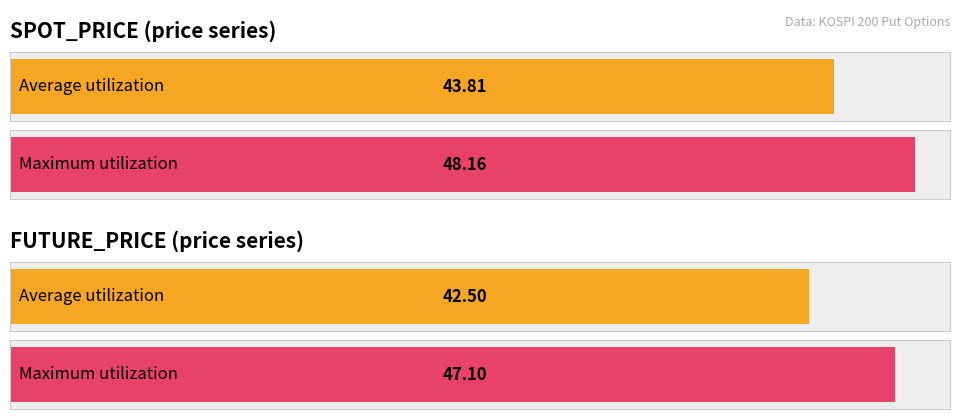

Rank the series at 1997-12-12 from highest to lowest value.

SPOT_PRICE, FUTURE_PRICE